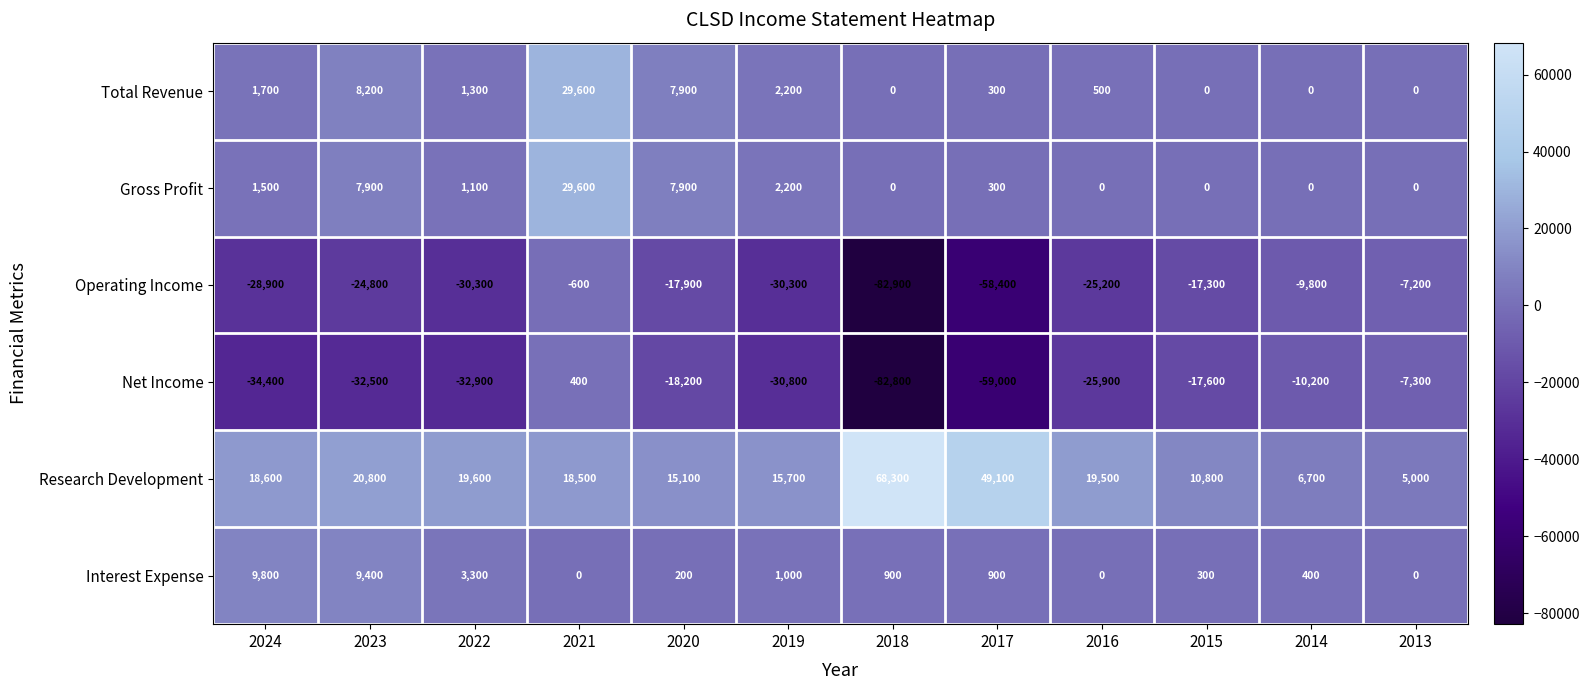

What is the difference between the maximum and second lowest values in the Interest Expense series?

9800